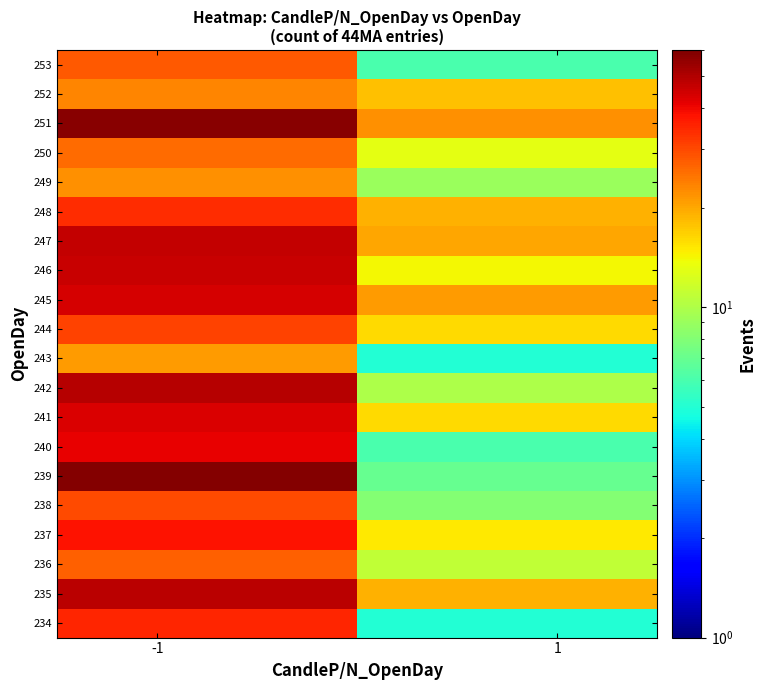

Rank the series by their maximum value, from highest to lowest.

239, 251, 242, 235, 247, 246, 245, 241, 240, 237, 234, 248, 244, 238, 253, 236, 250, 252, 249, 243